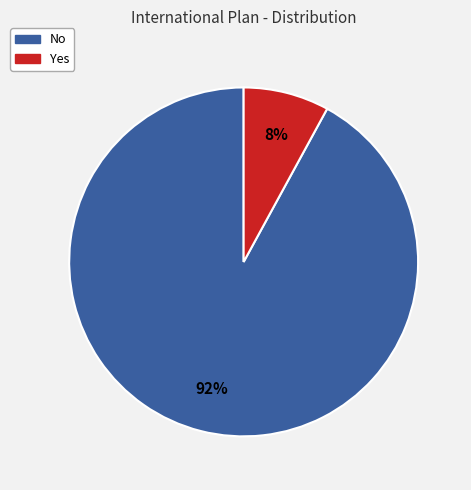

True or false: No accounts for 99% of the total.

False